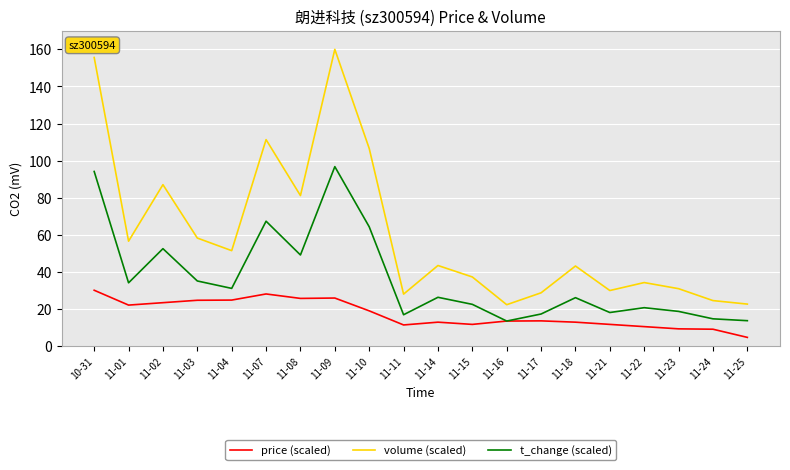

The price (scaled) series shows 13.6 at 11-16. True or false?

True